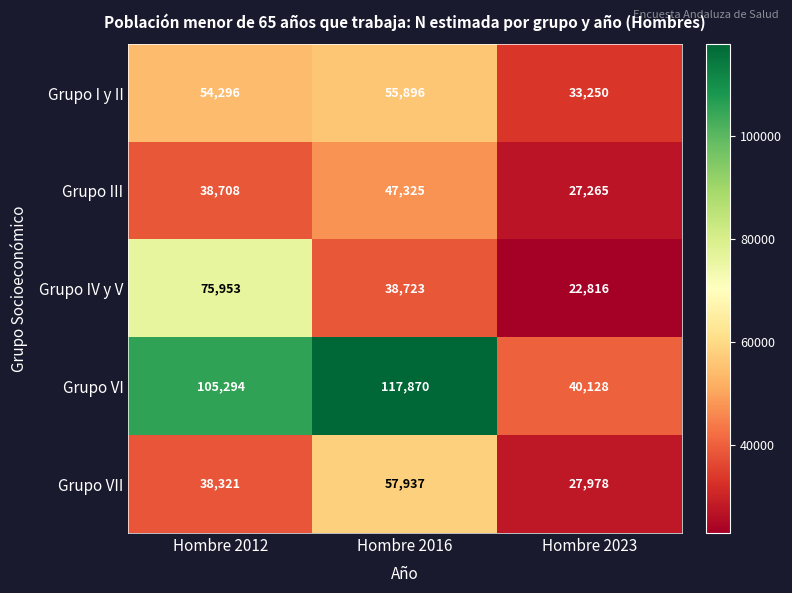

What is the difference between the Grupo VII values at Hombre 2012 and Hombre 2016?

19616